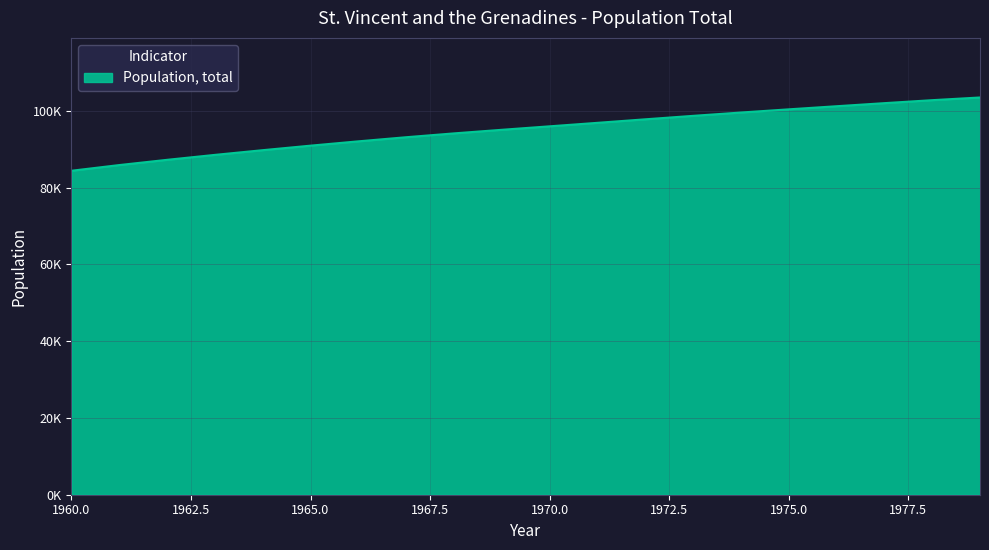

Does the chart display data point markers on the line(s)?

No